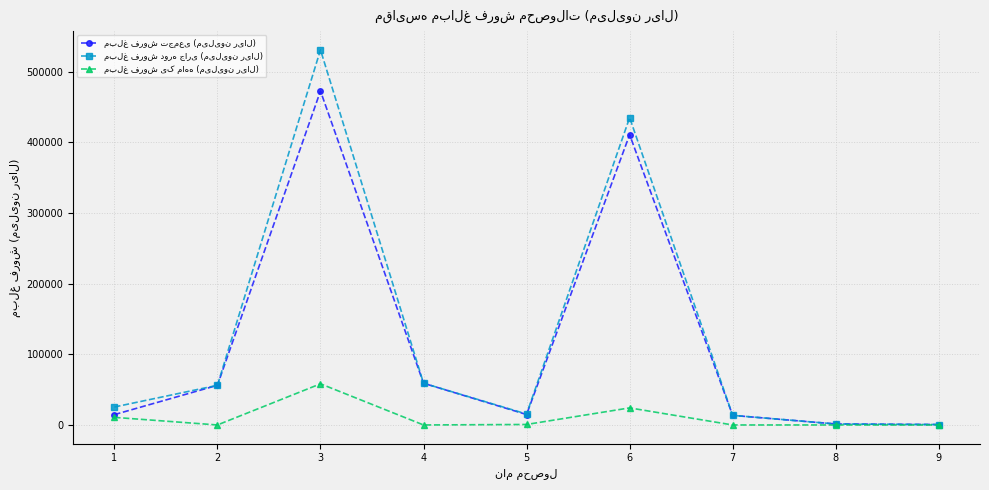

What is the maximum value shown in the chart?

530979